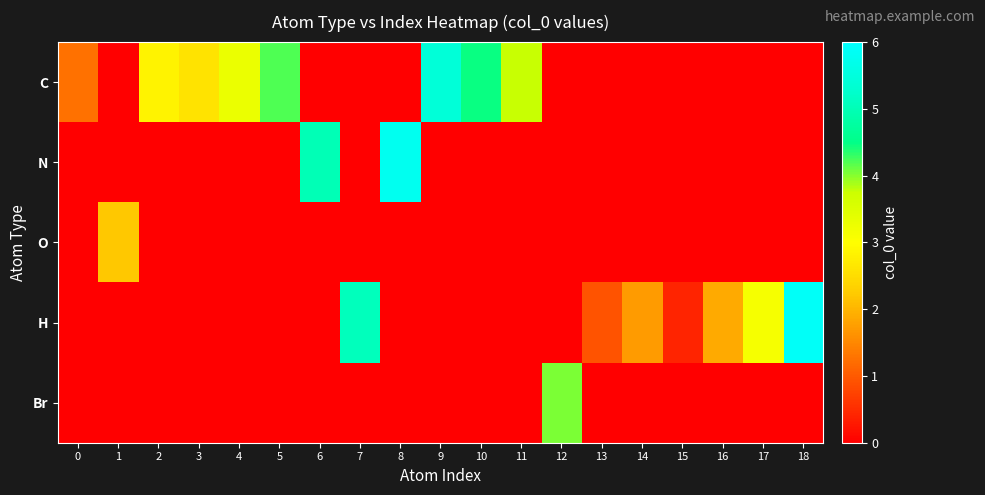

Which series has the largest range (max minus min)?

H